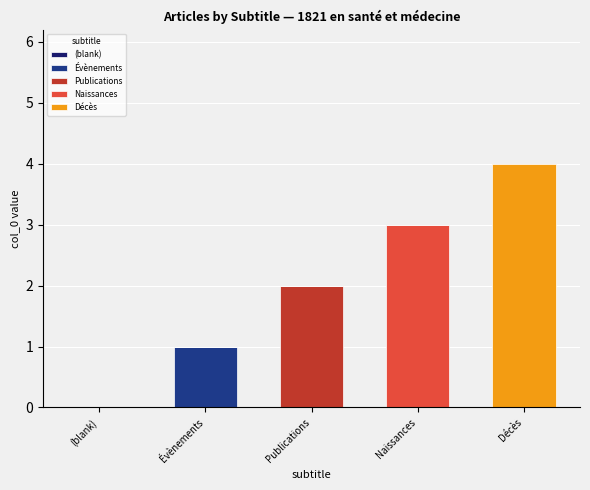

At which category is the sum across all series the highest?

Décès